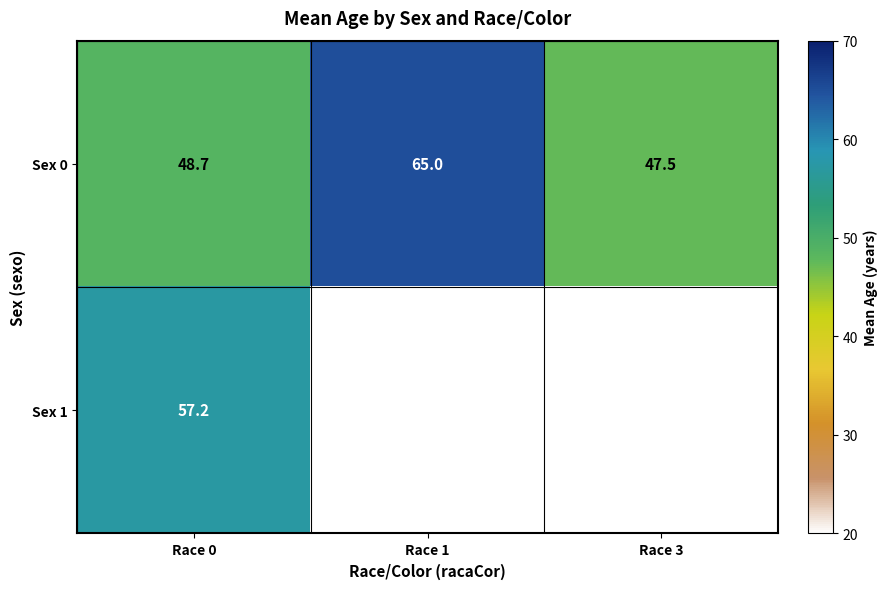

Which series has the largest total across all categories?

Sex 0